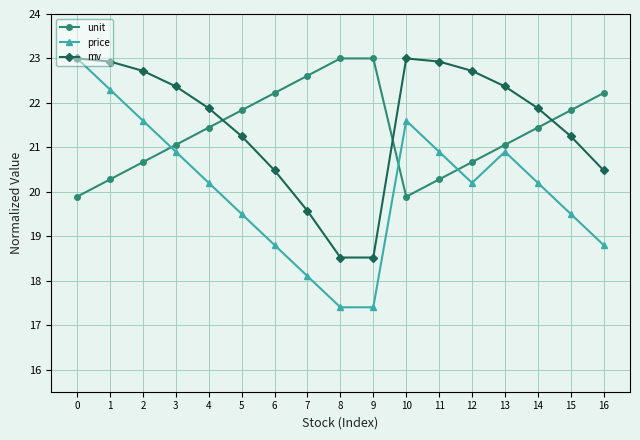

Where do price and unit first cross each other?

2 and 3